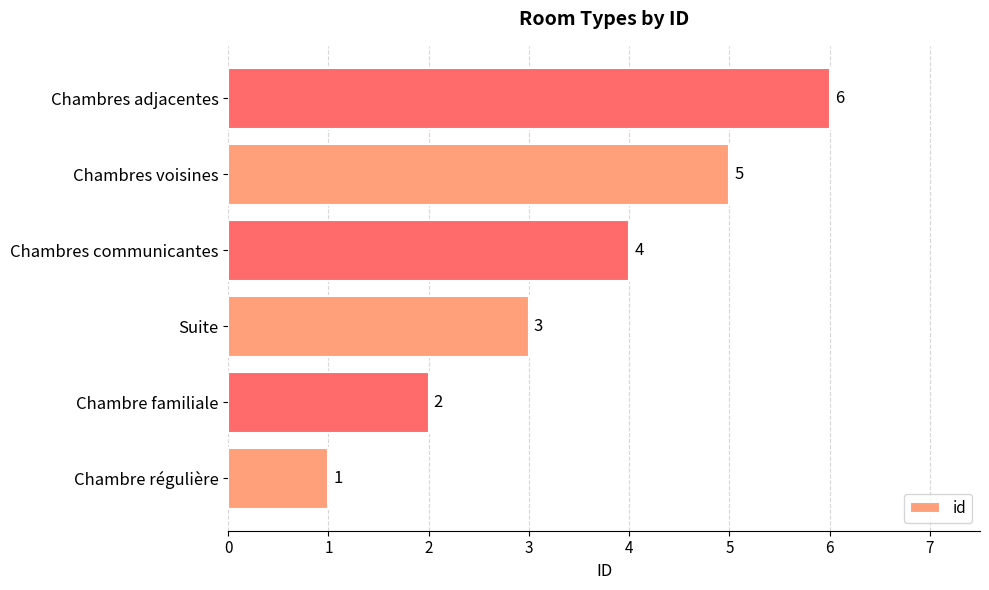

Rank the categories by value from highest to lowest.

Chambres adjacentes, Chambres voisines, Chambres communicantes, Suite, Chambre familiale, Chambre régulière